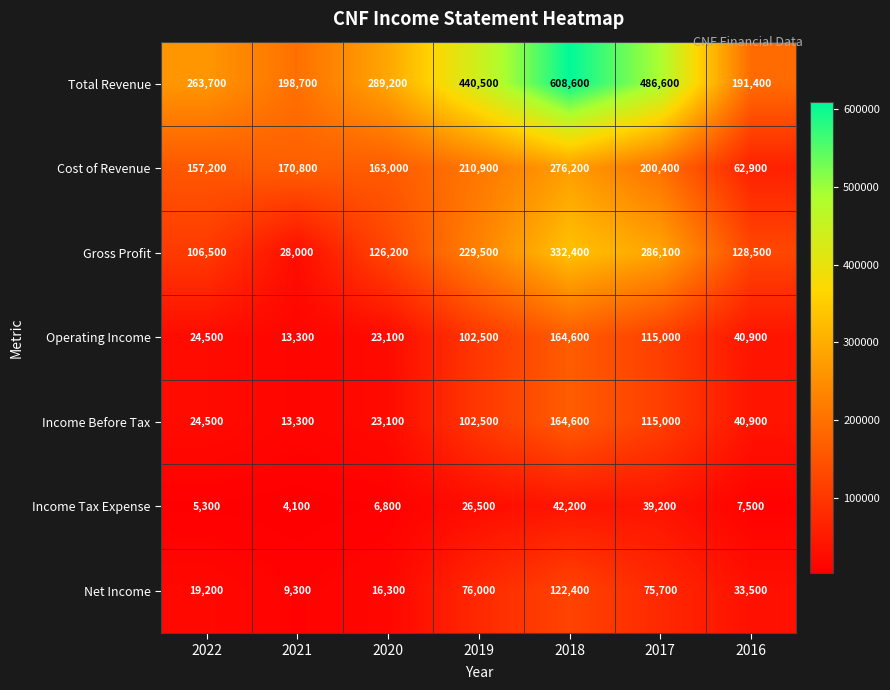

At how many categories does at least one series exceed 270946?

4